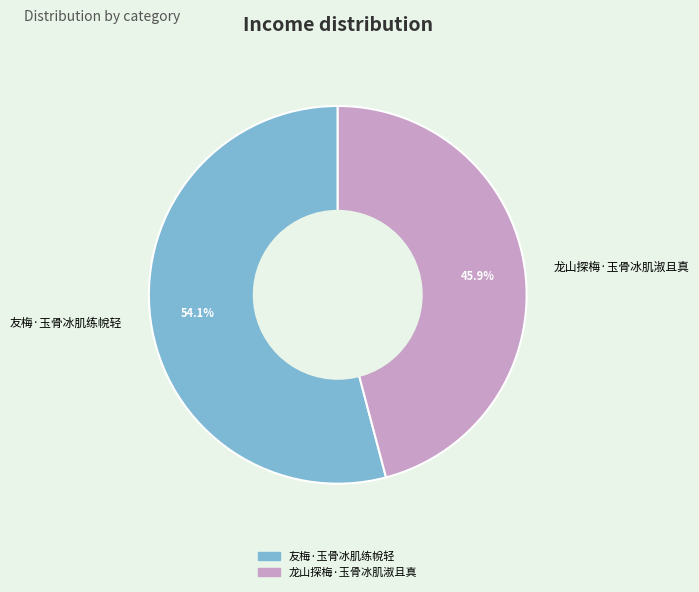

True or false: 友梅·玉骨冰肌练帨轻 accounts for 54% of the total.

True